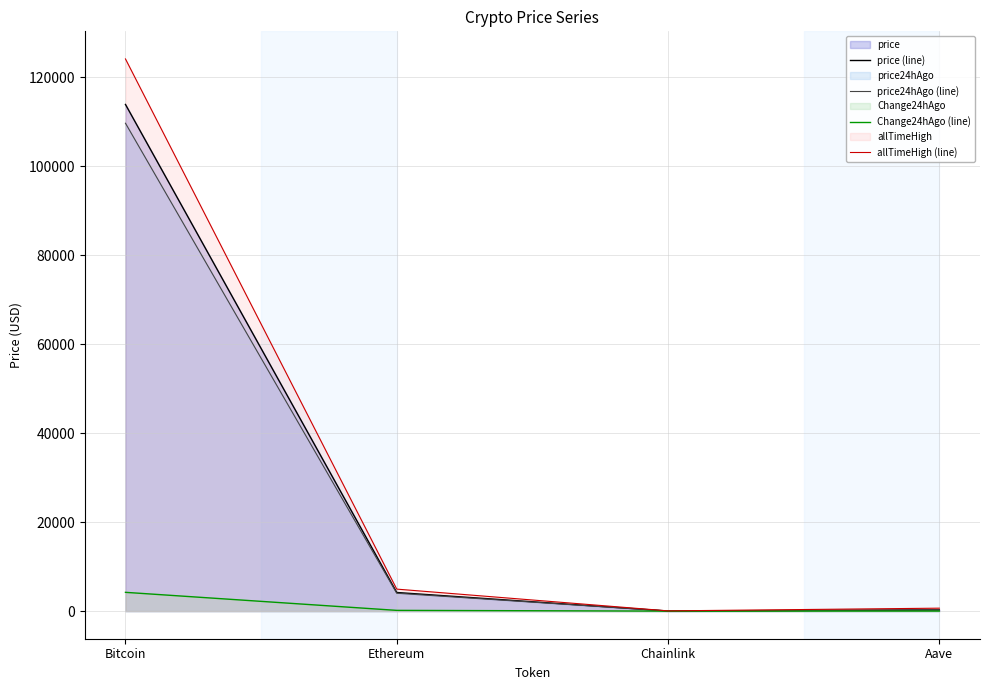

Which series has the widest spread of values?

allTimeHigh (line)